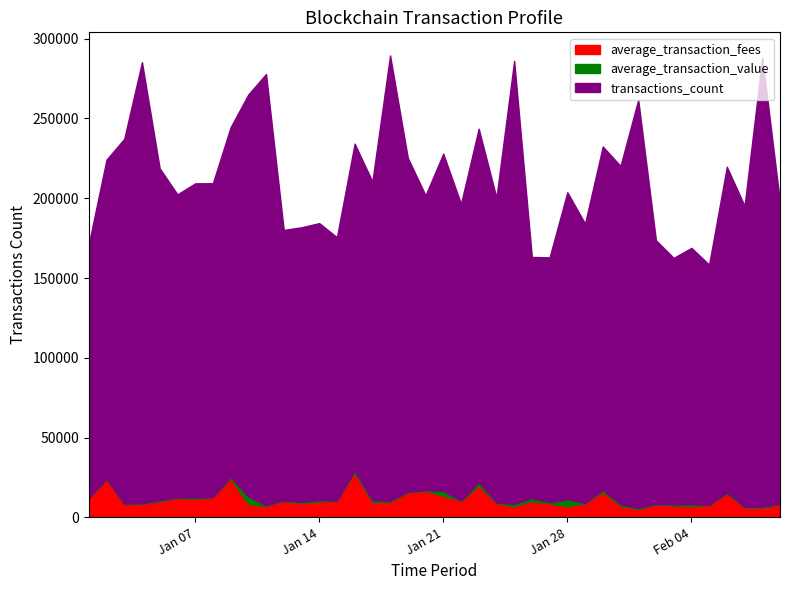

What is the difference between the transactions_count values at 11 and 2?

59027.0